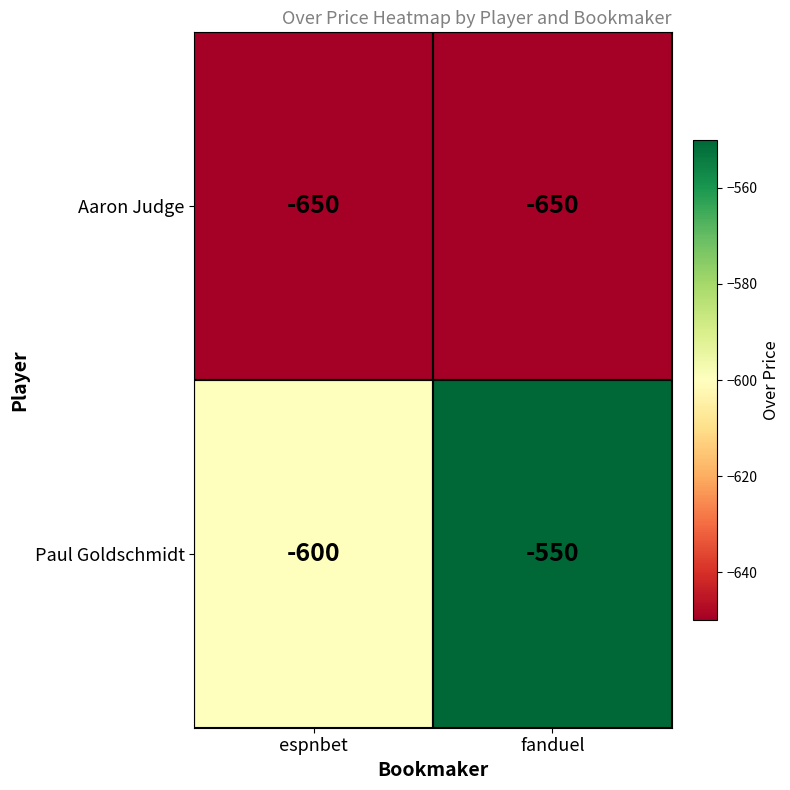

What is the difference between the highest and lowest values at fanduel?

100